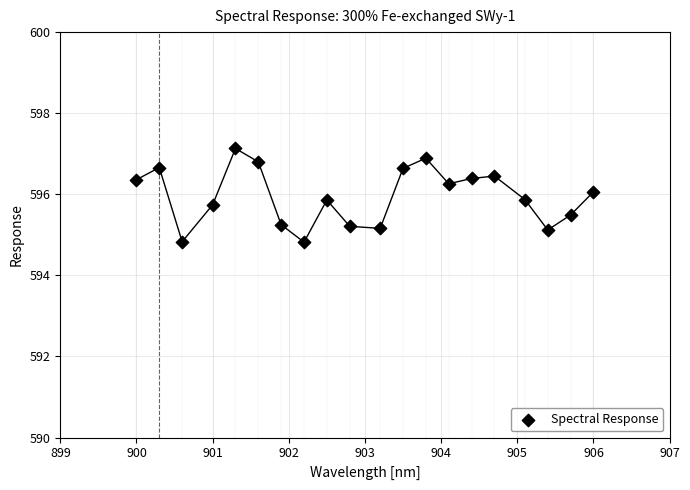

What is the range of X values (max minus min)?

6.0